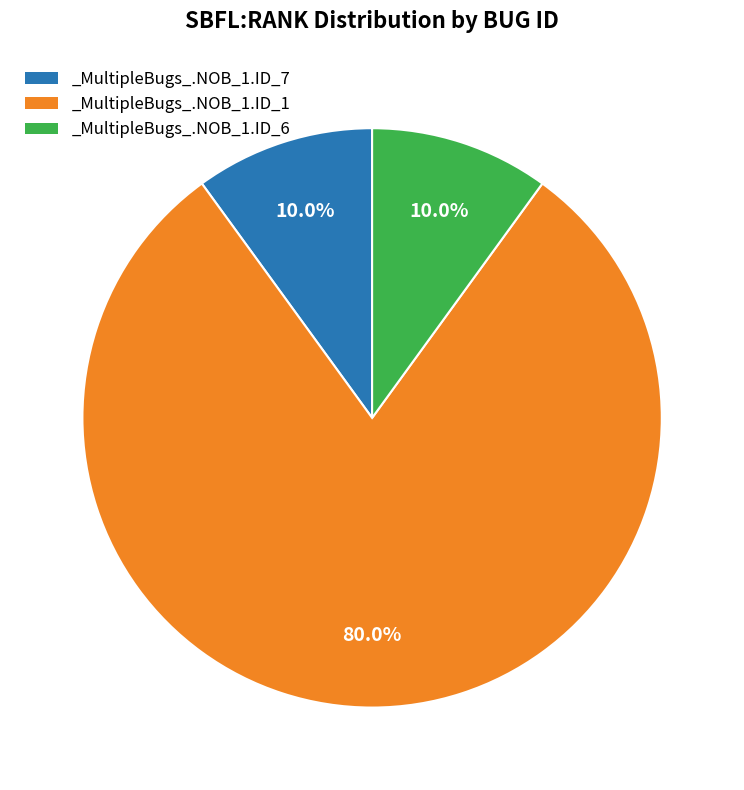

What percentage is the _MultipleBugs_.NOB_1.ID_7 slice, to the nearest percent?

10%